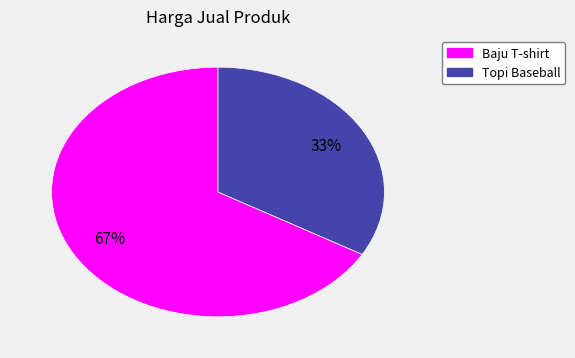

To the nearest percent, what is the average slice percentage?

50%